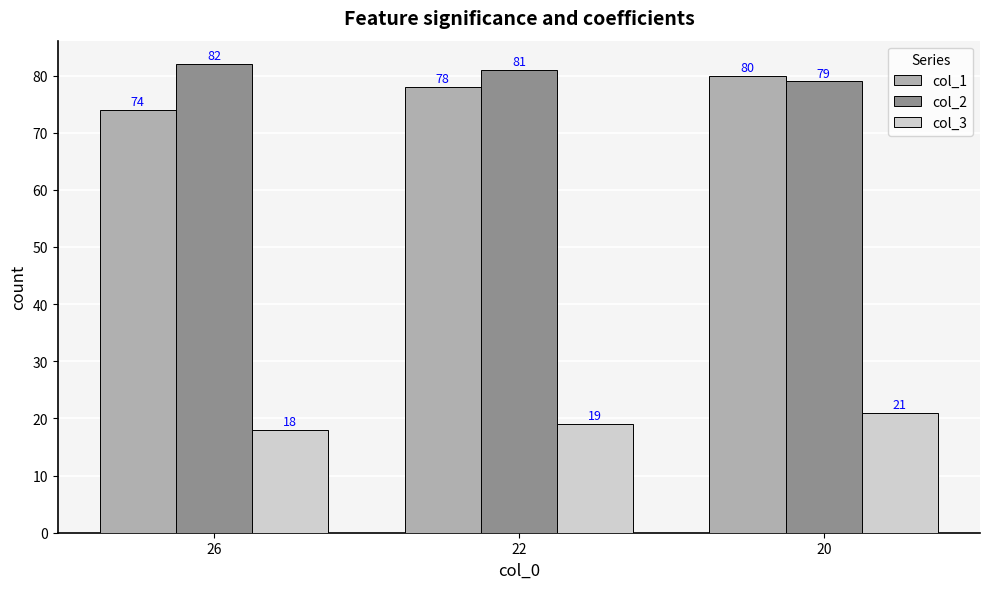

What is the average value of the col_1 series?

77